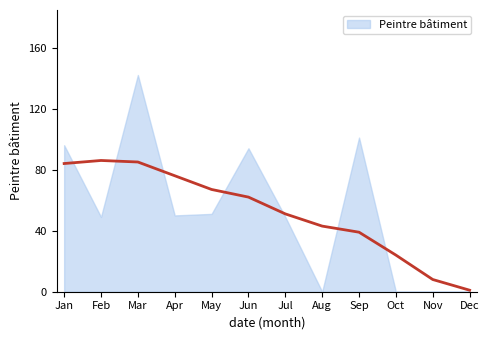

Which label corresponds to the smallest value in the chart?

2018-08